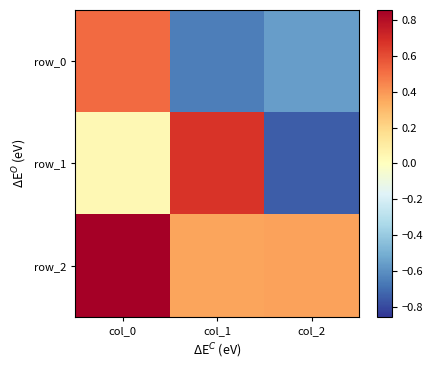

The row_0 series shows -1.1 at col_1. True or false?

False